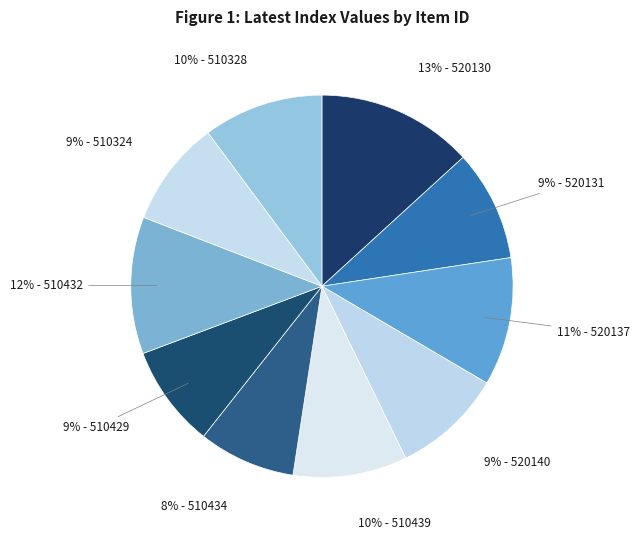

Which slice is the smallest?

510434